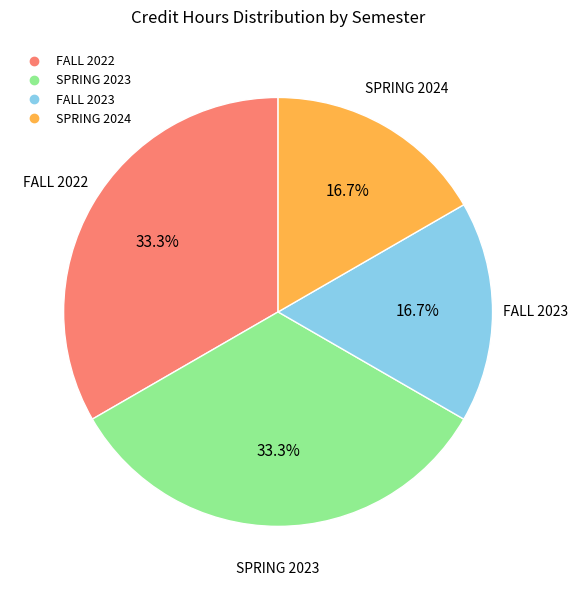

How much of the chart is everything except FALL 2023?

83.3%